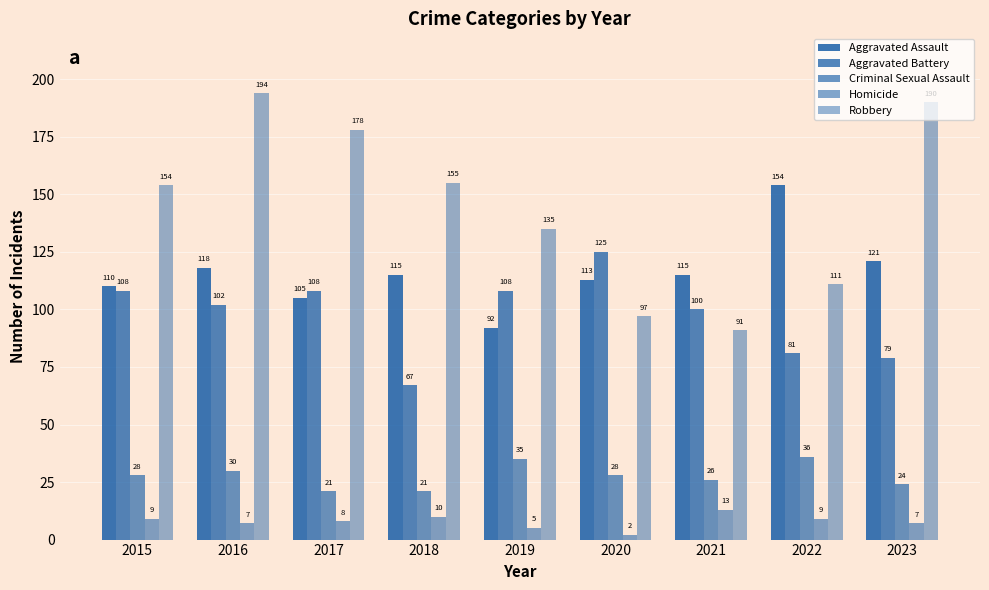

How many distinct data groups are displayed?

5